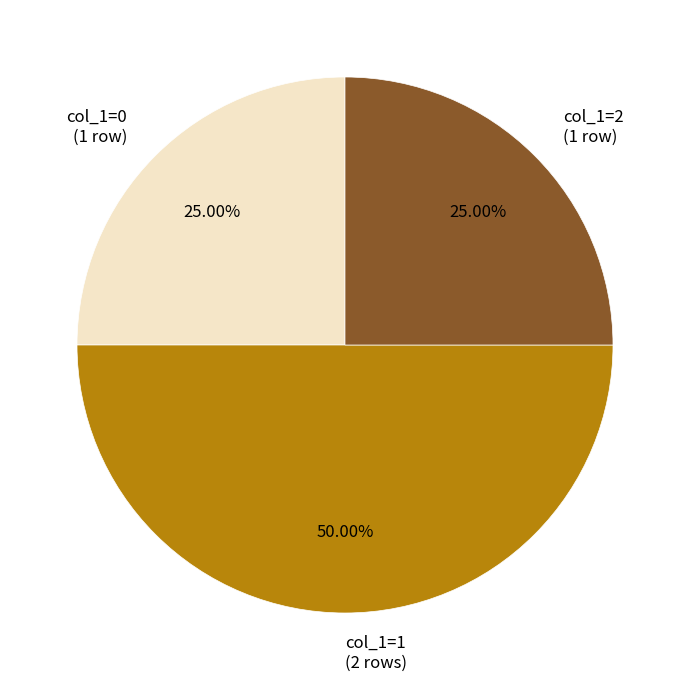

To the nearest percent, what is the difference between the largest and smallest slice percentages?

25%